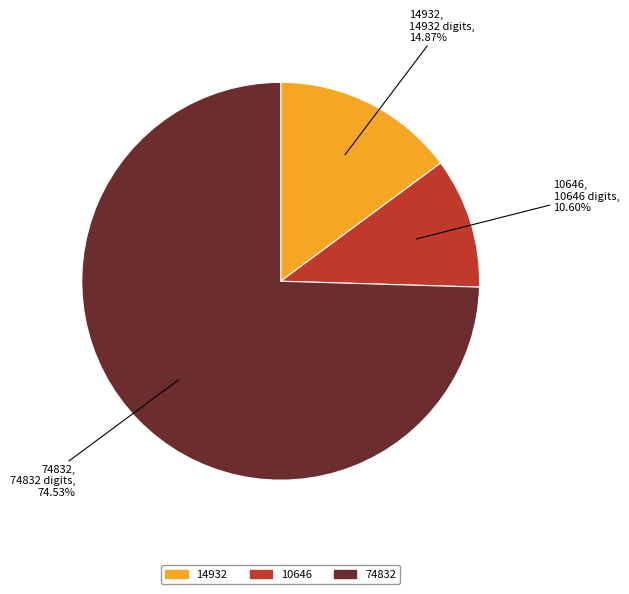

Count the number of slices in the pie.

3